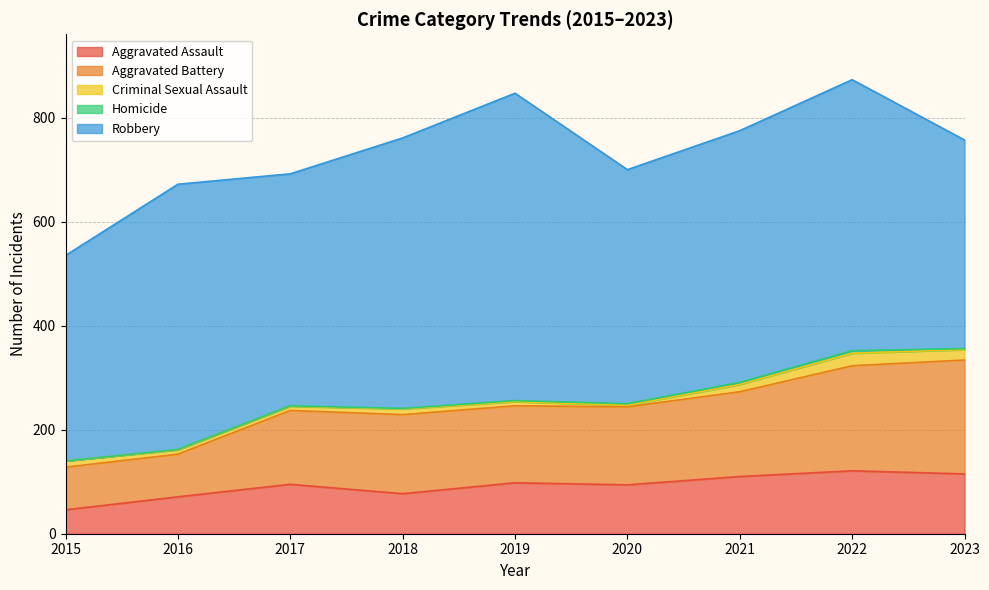

Which category has the lowest value in the Aggravated Assault series?

2015